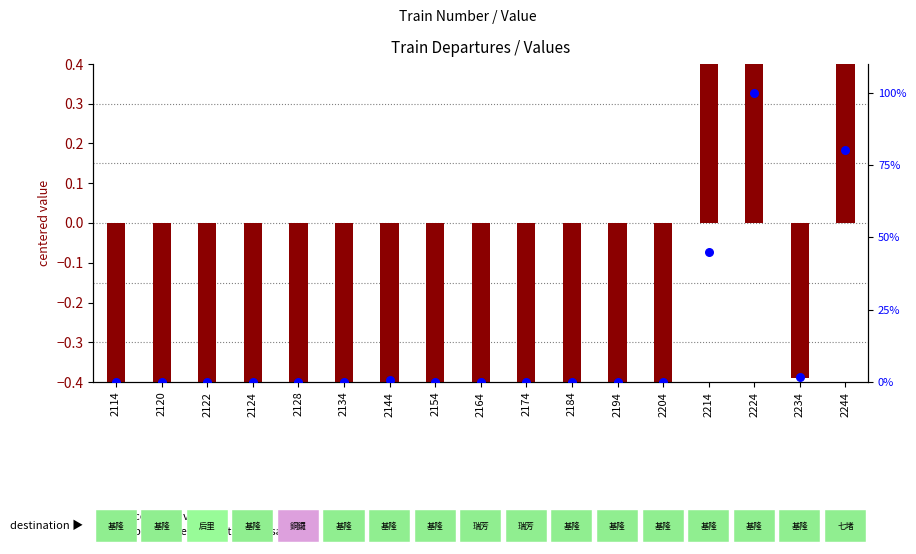

Which series has the largest Y range (max minus min)?

percentile rank within the sample